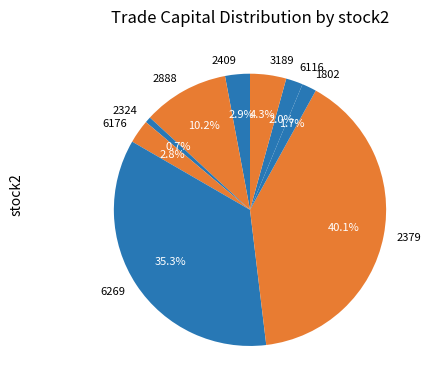

Which slice is the smallest?

2324